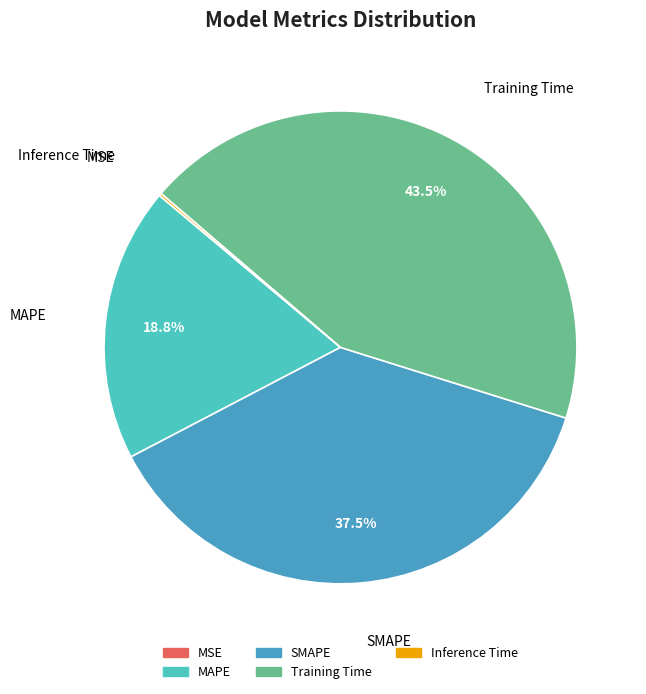

How much of the chart is everything except MAPE?

81.2%